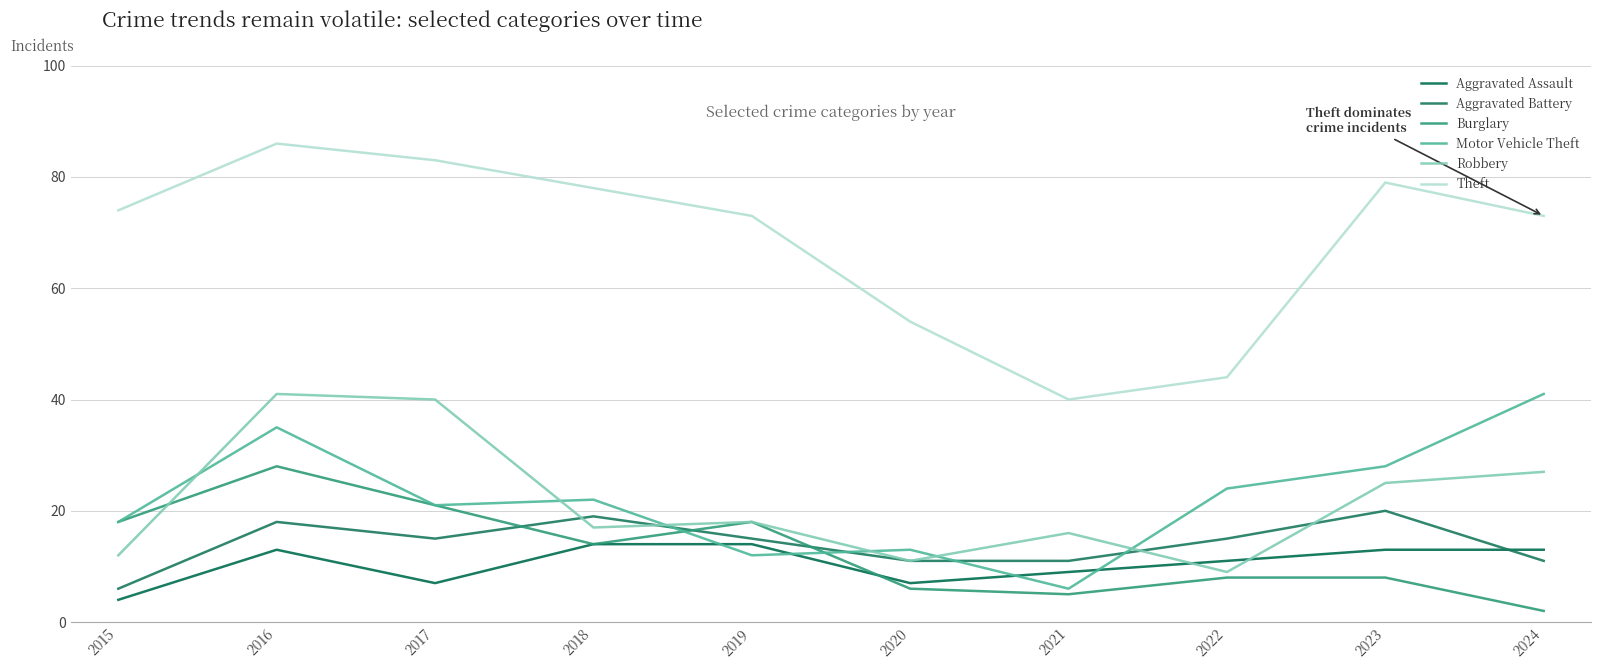

What value does the Motor Vehicle Theft series have at 2024, to the nearest 5?

40